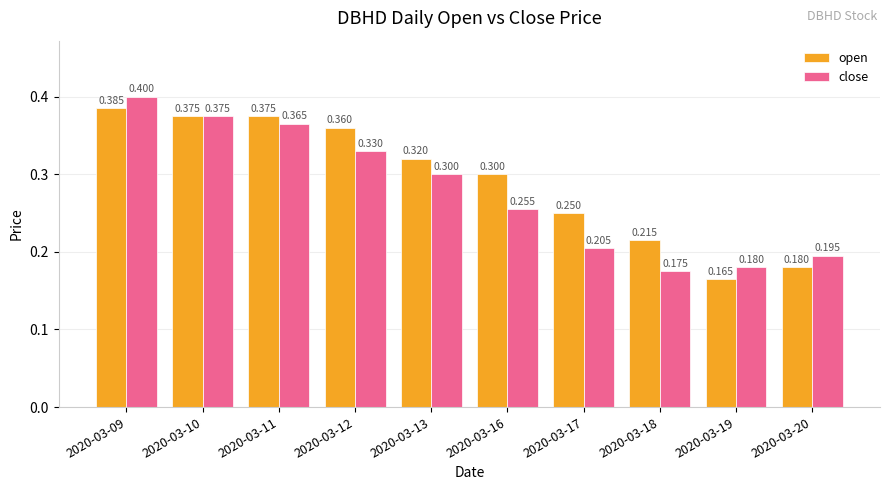

Between 2020-03-12 and 2020-03-18, which series saw the biggest shift?

close